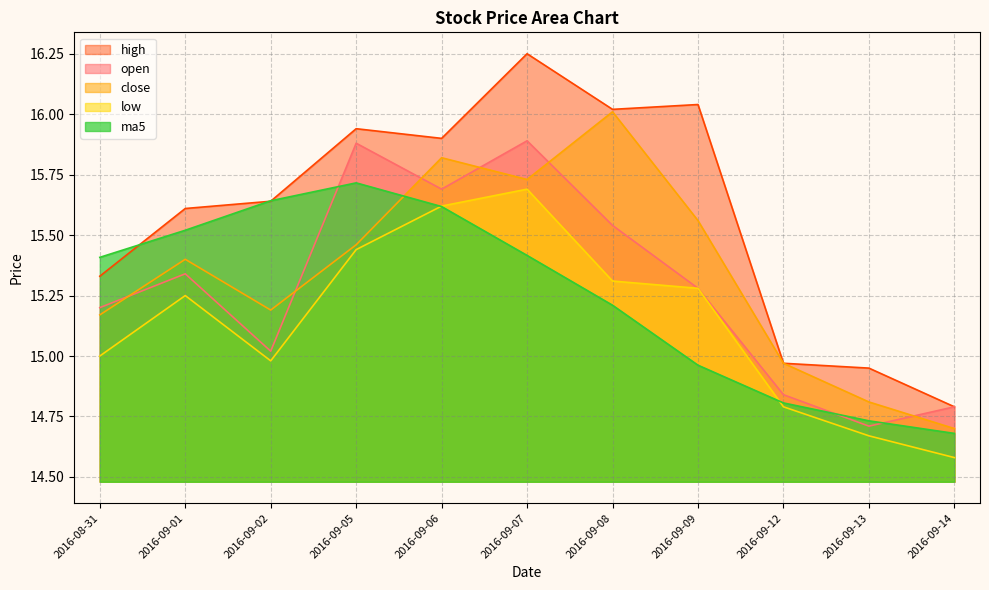

Which series has the widest spread of values?

high